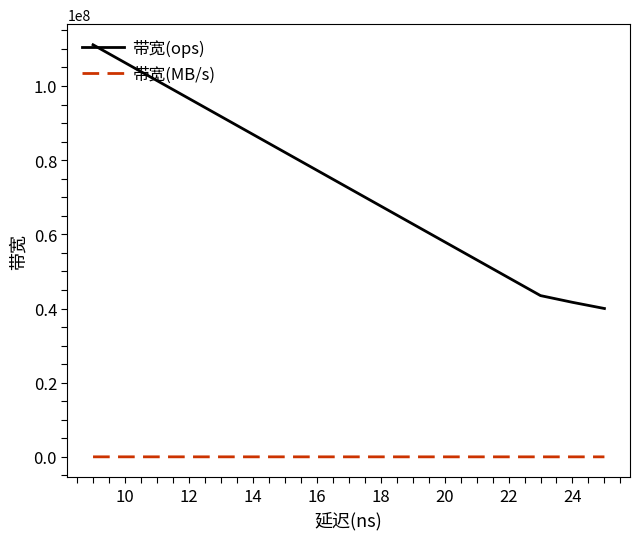

List the series in order of their peak value, lowest first.

带宽(MB/s), 带宽(ops)